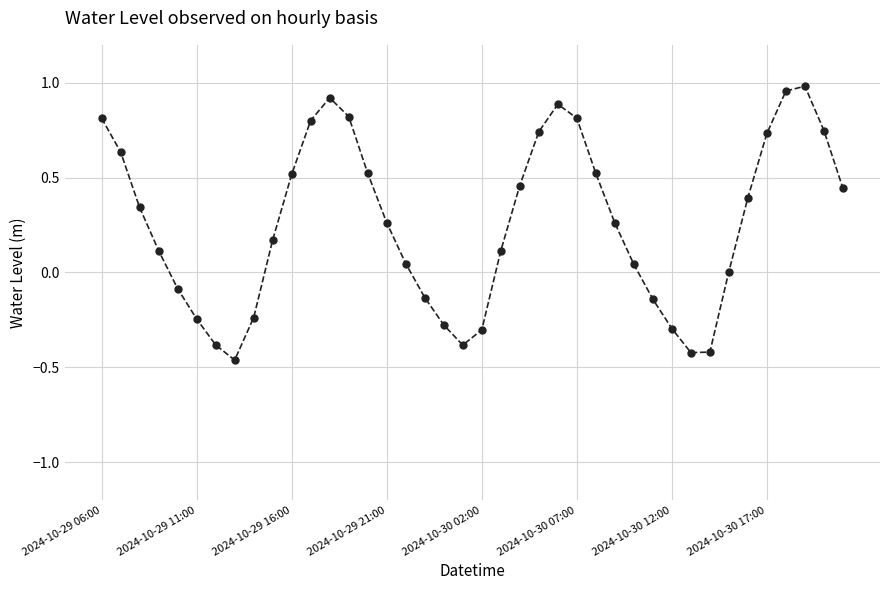

True or false: the data has more than 0 interior local peaks.

True